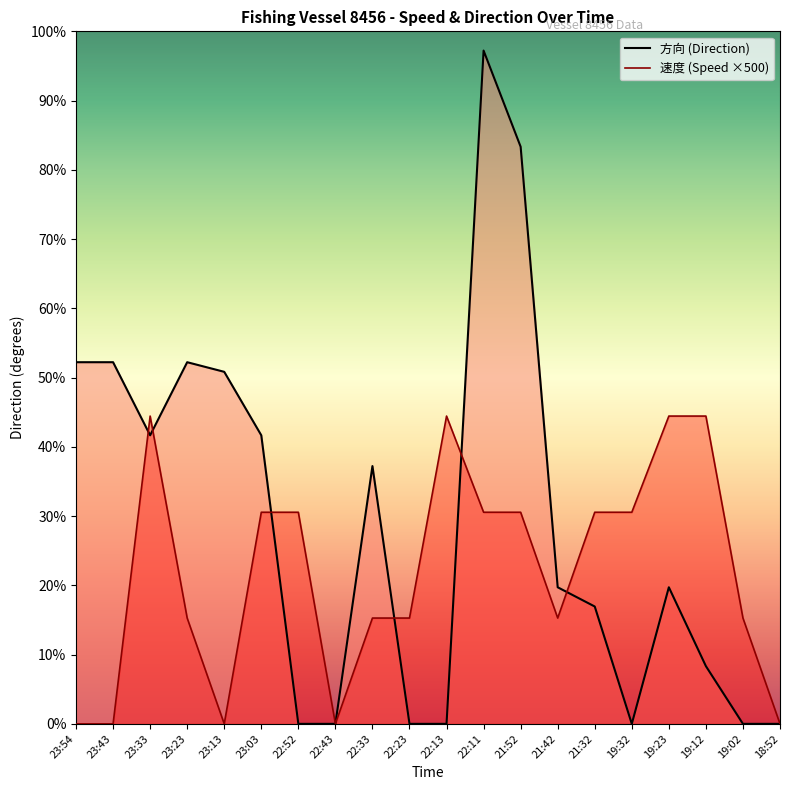

Reading left to right, transcribe all the data shown in this chart.

速度: 0	0	160	55	0	110	110	0	55	55	160	110	110	55	110	110	160	160	55	0
方向: 188	188	150	188	183	150	0	0	134	0	0	350	300	71	61	0	71	30	0	0